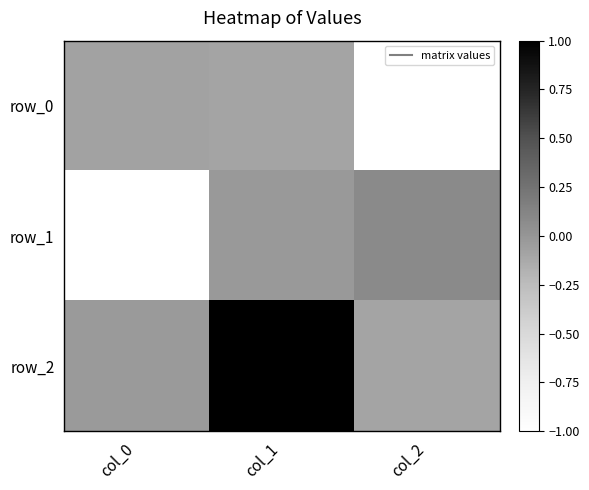

Which has a higher value, col_0 or col_1?

col_0